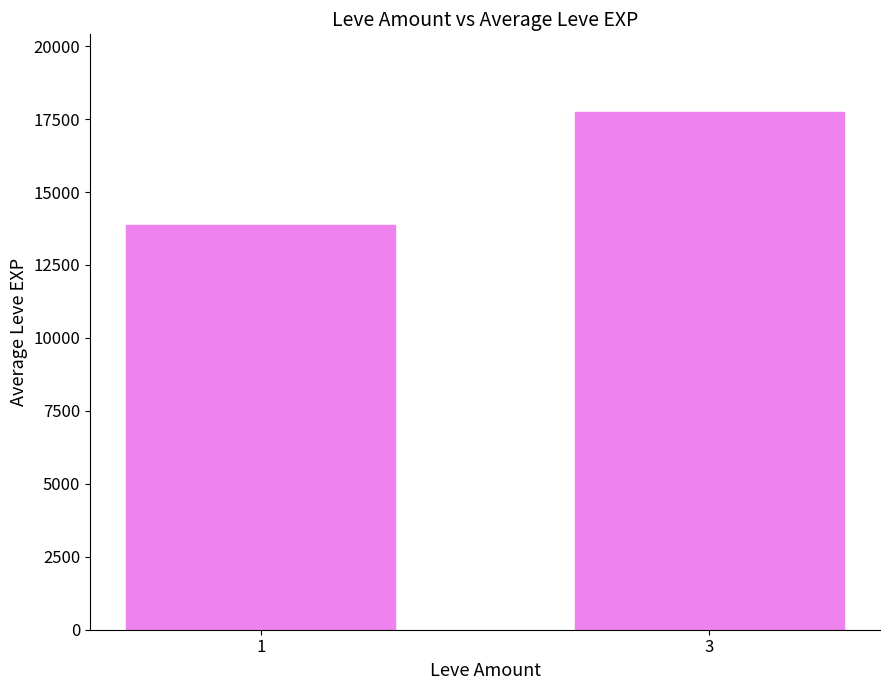

The value at 3 is 24307.9. True or false?

False